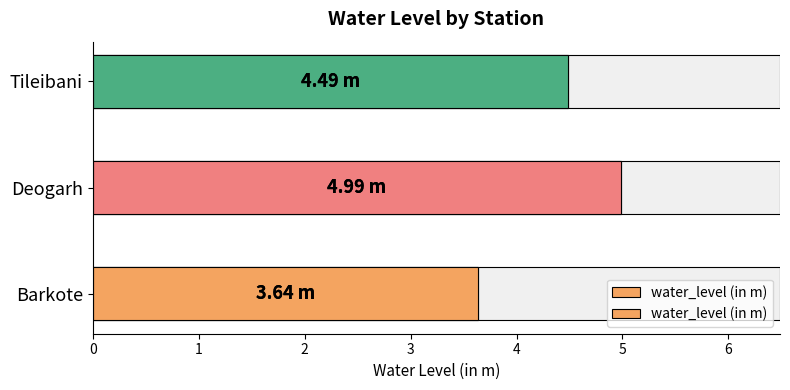

The chart shows a value of 3.6 at Barkote. True or false?

True